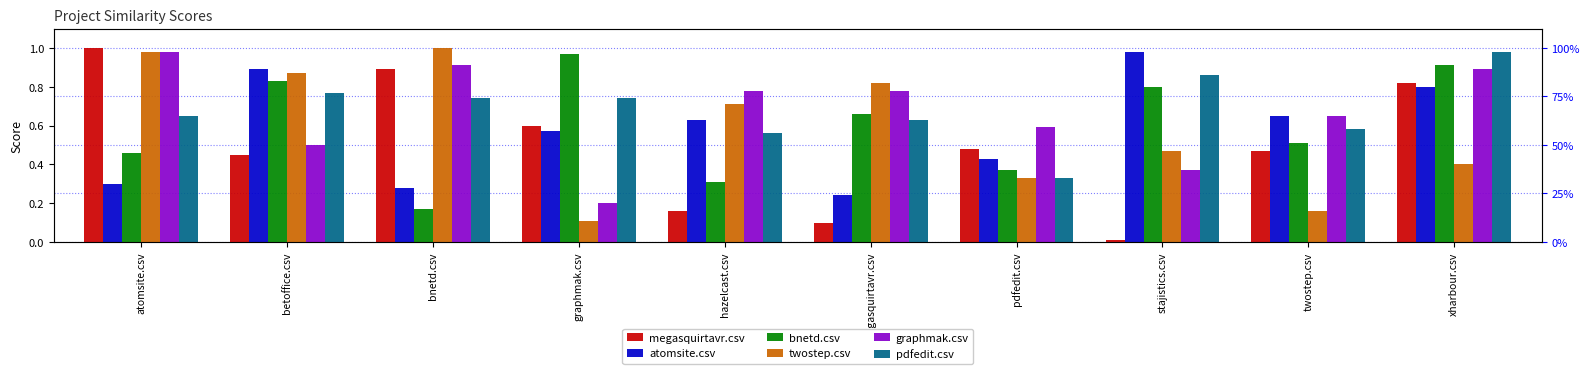

What are all the series names shown in the legend?

megasquirtavr.csv, atomsite.csv, bnetd.csv, twostep.csv, graphmak.csv, pdfedit.csv